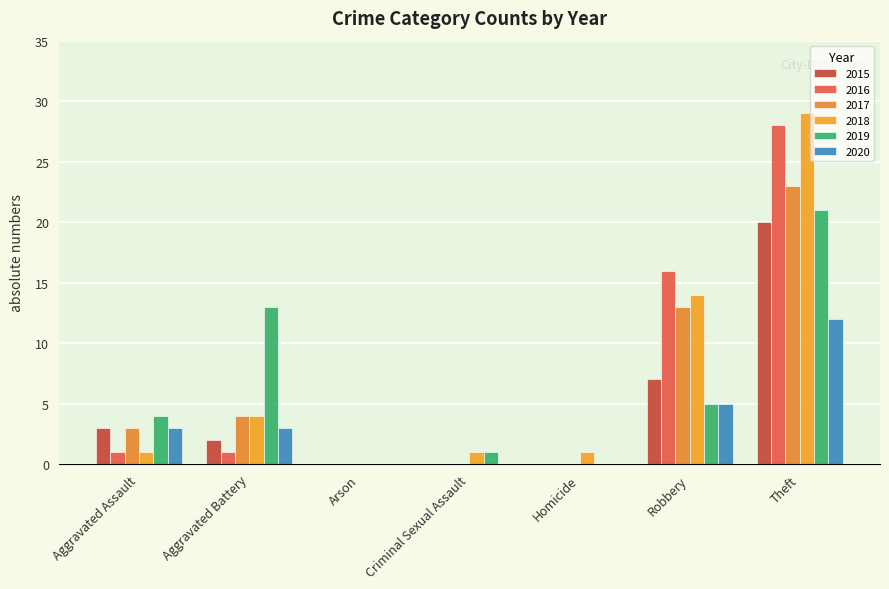

Reading left to right, extract all data points from this chart.

2015: 3	2	0	0	0	7	20
2016: 1	1	0	0	0	16	28
2017: 3	4	0	0	0	13	23
2018: 1	4	0	1	1	14	29
2019: 4	13	0	1	0	5	21
2020: 3	3	0	0	0	5	12